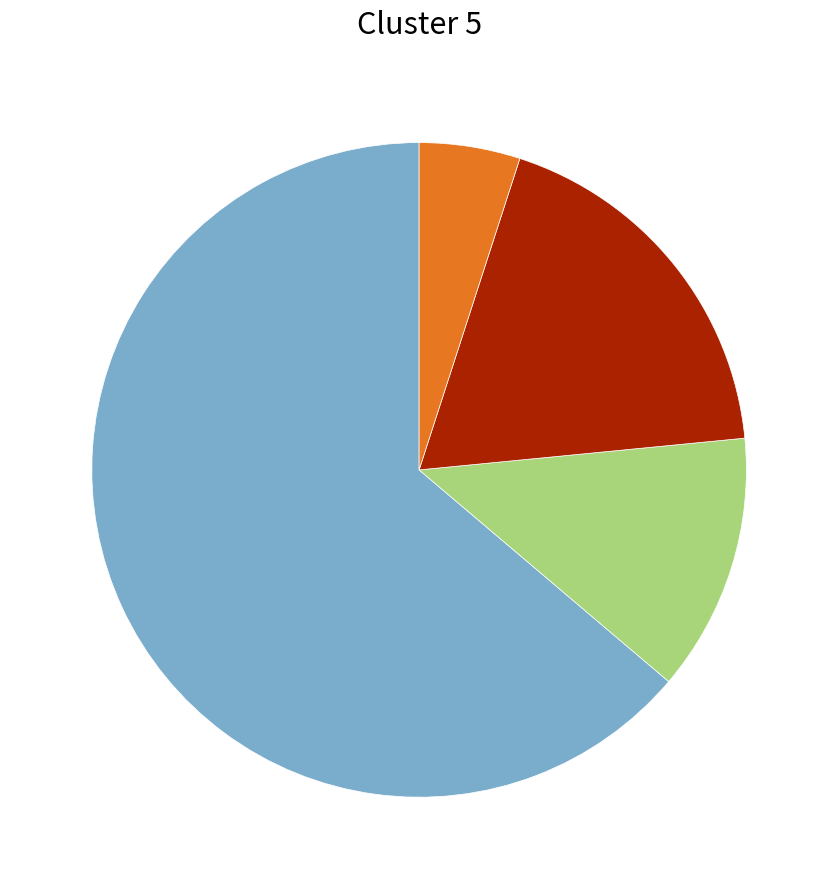

Does any single category account for the majority?

Yes